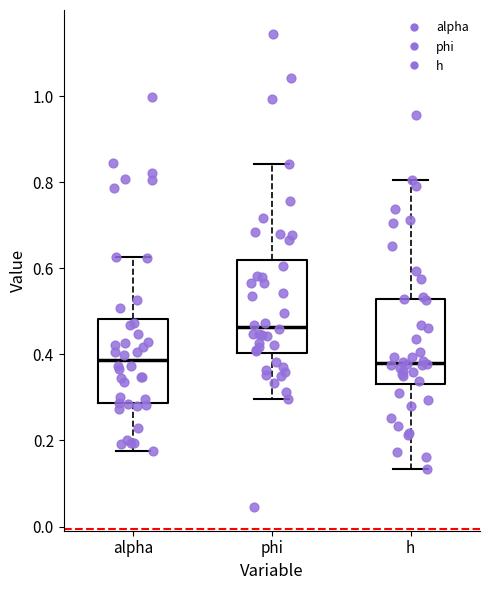

Which box has the highest median line?

phi